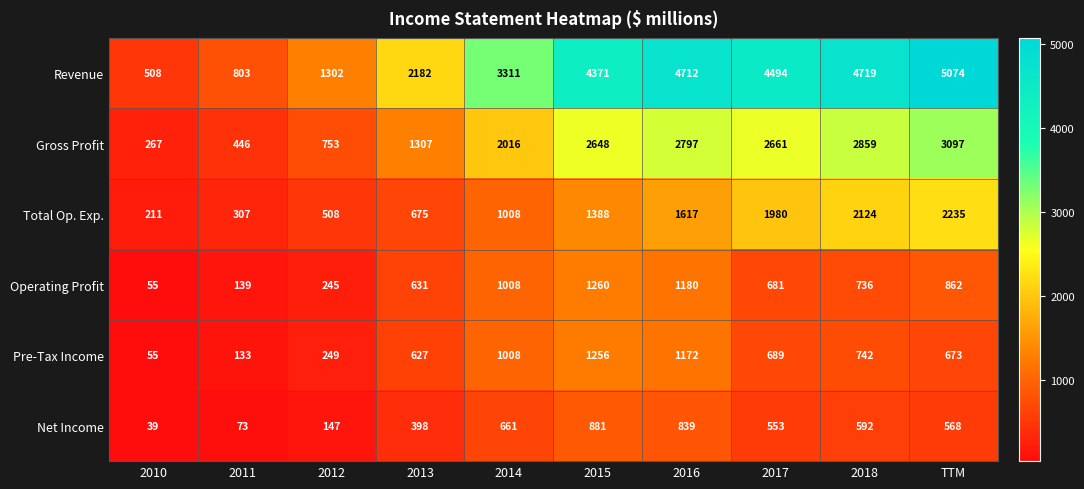

How many distinct data groups are displayed?

6